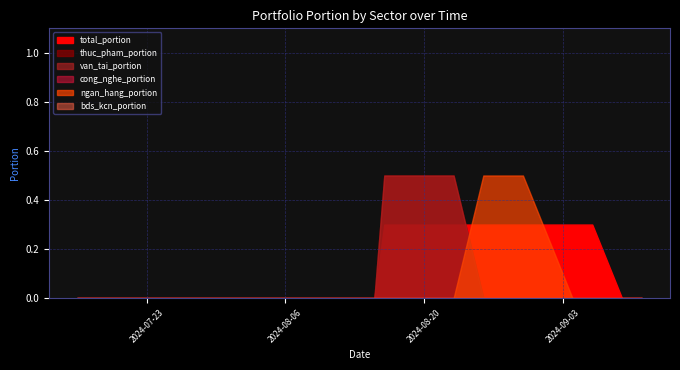

What is the sum of the ngan_hang_portion values at 2024-09-04 and 2024-08-27?

0.5